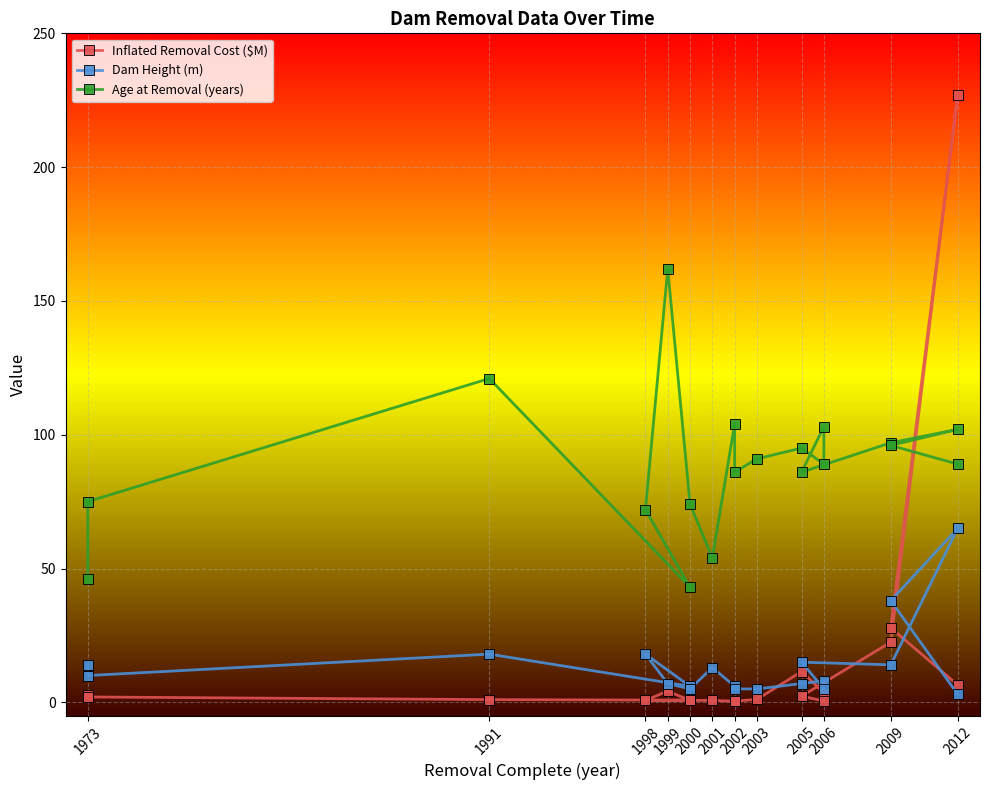

Between which two adjacent categories do Dam Height (m) and Inflated Removal Cost ($M) first intersect?

2003 and 2005